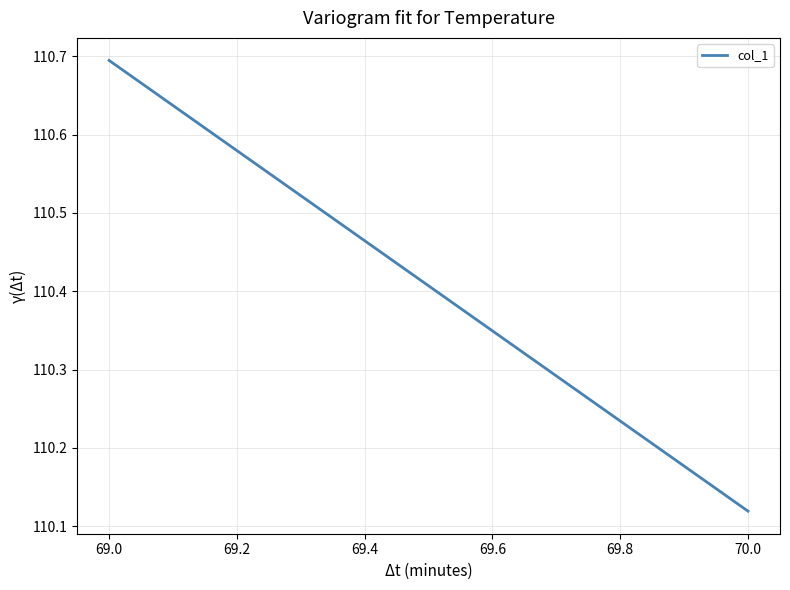

What is the maximum value shown in the chart?

110.7